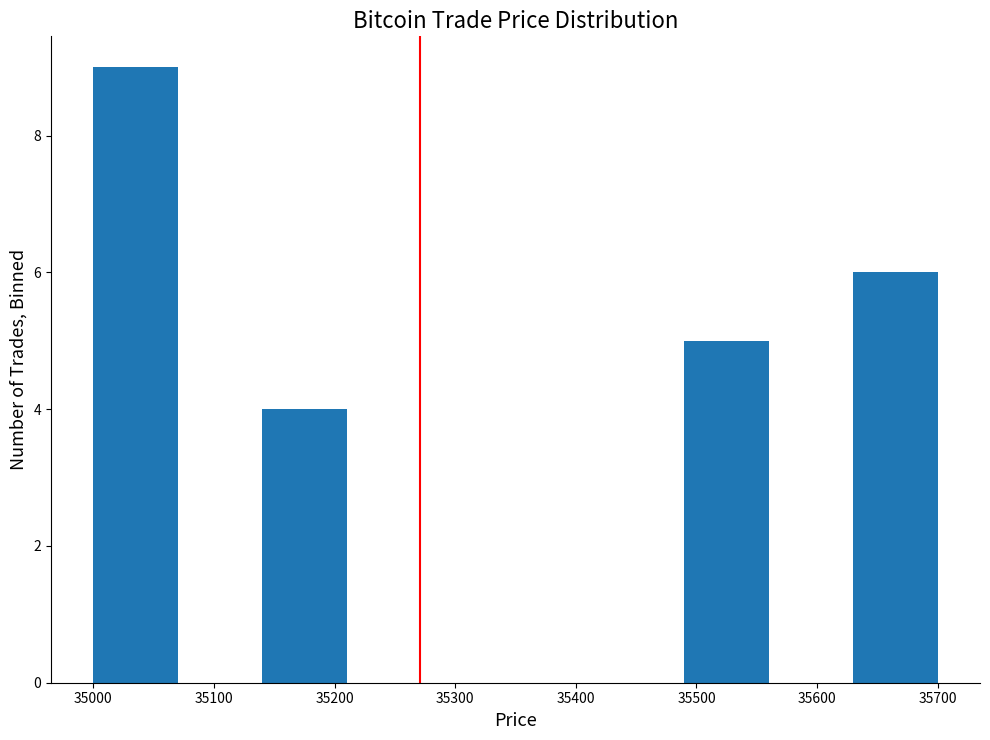

Reading left to right, transcribe this chart: for each bar, give the range it covers on the x-axis and its height. The values are not printed on the chart, so give them approximately, as read against the axis.

35000 to 35070: 9
35070 to 35140: 0
35140 to 35210: 4
35210 to 35280: 0
35280 to 35350: 0
35350 to 35420: 0
35420 to 35490: 0
35490 to 35560: 5
35560 to 35630: 0
35630 to 35700: 6